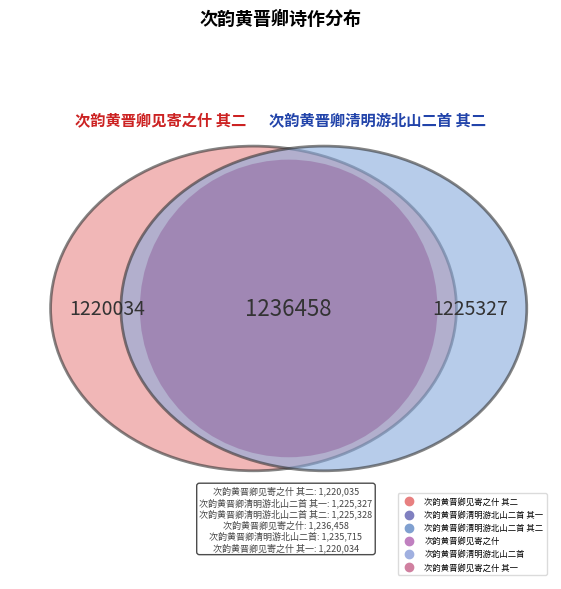

Does any single category account for the majority?

No